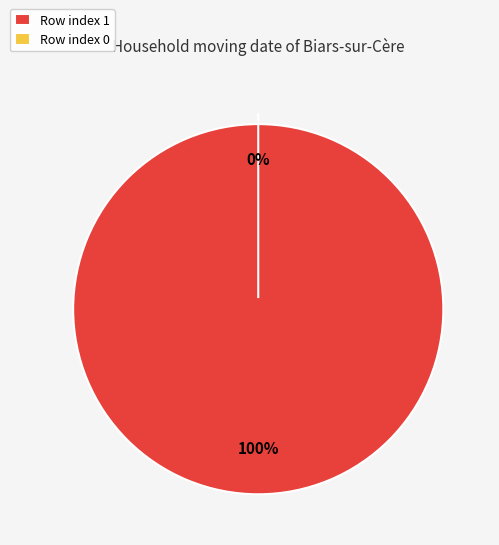

How many segments does this pie chart have?

2